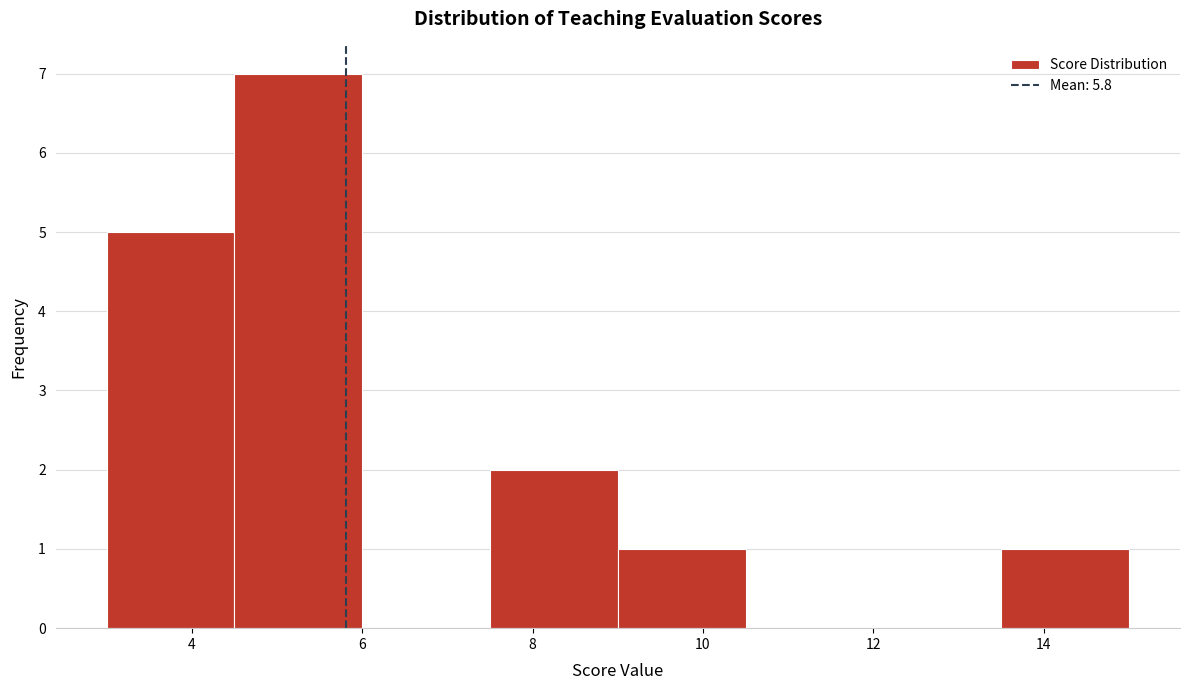

Which range on the x-axis has the tallest bar?

4.5 to 6.0